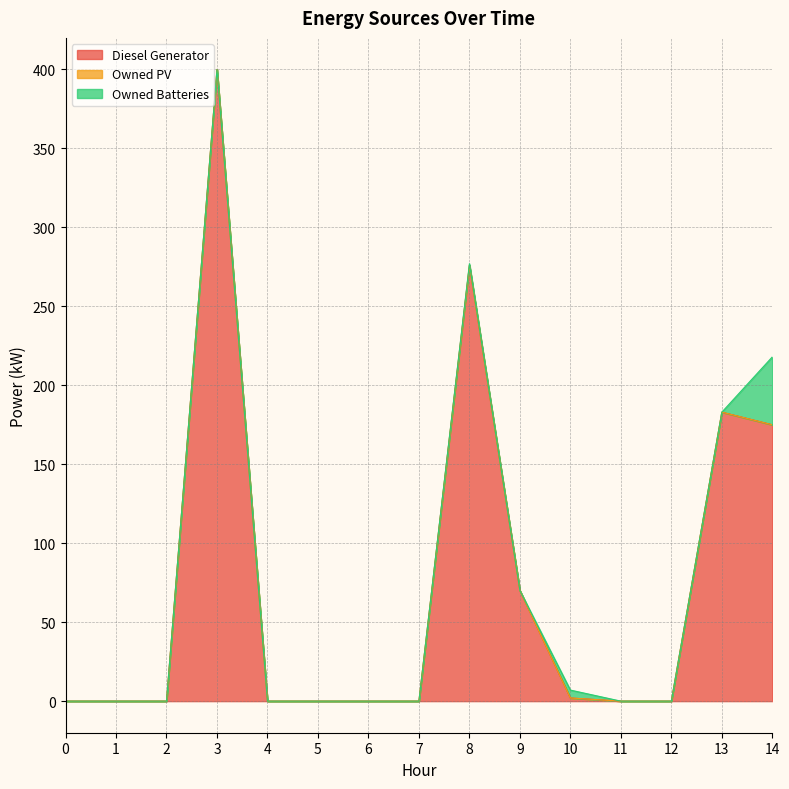

Which has a higher value, 14 or 13?

13